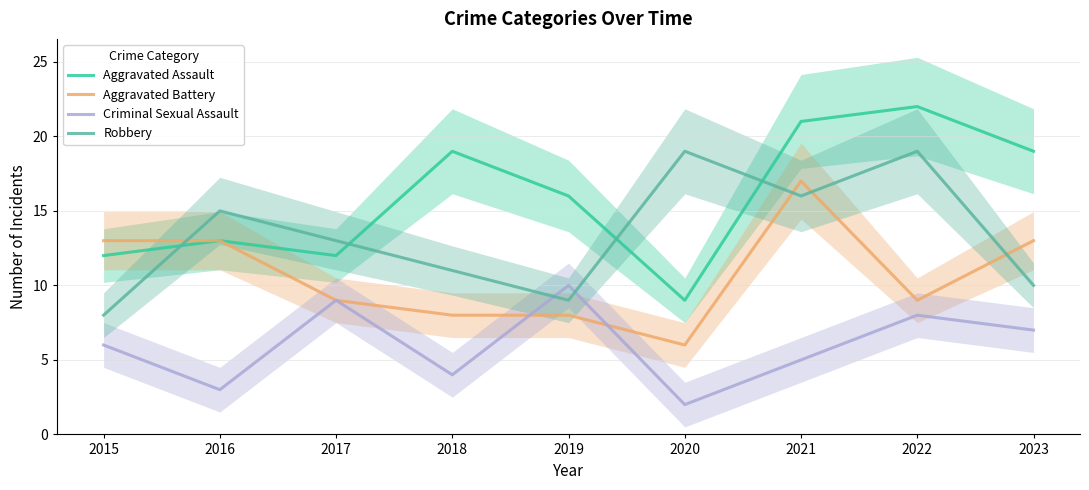

Read the Robbery value at 2022, to the nearest 5.

20